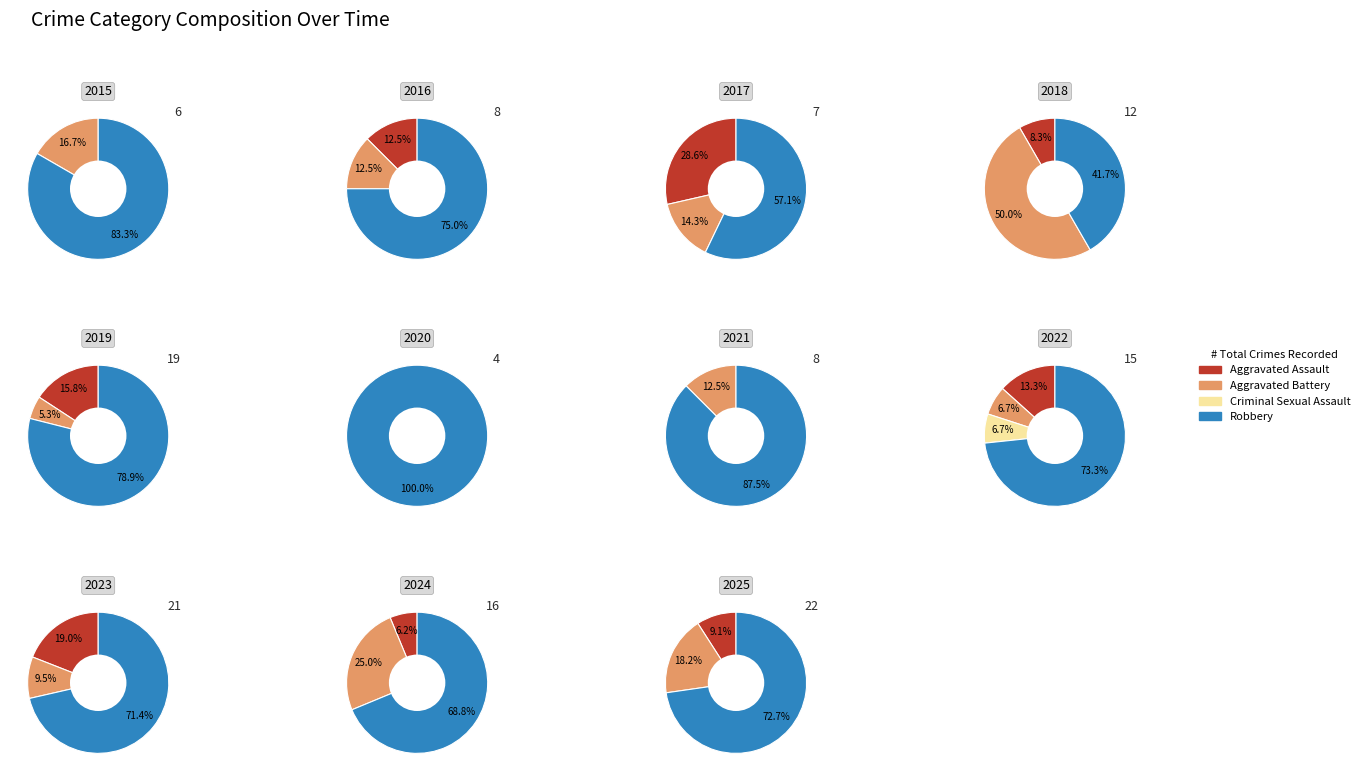

To the nearest percent, what percentage of the pie is 3?

73%